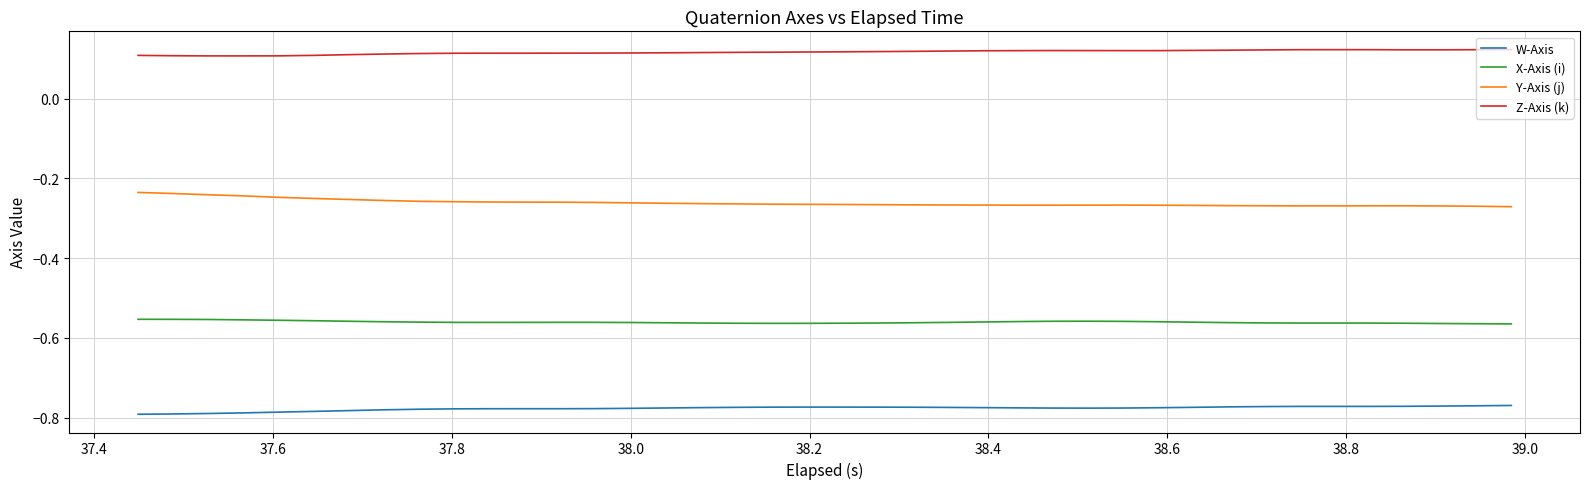

Which series has the largest total across all categories?

Z-Axis (k)